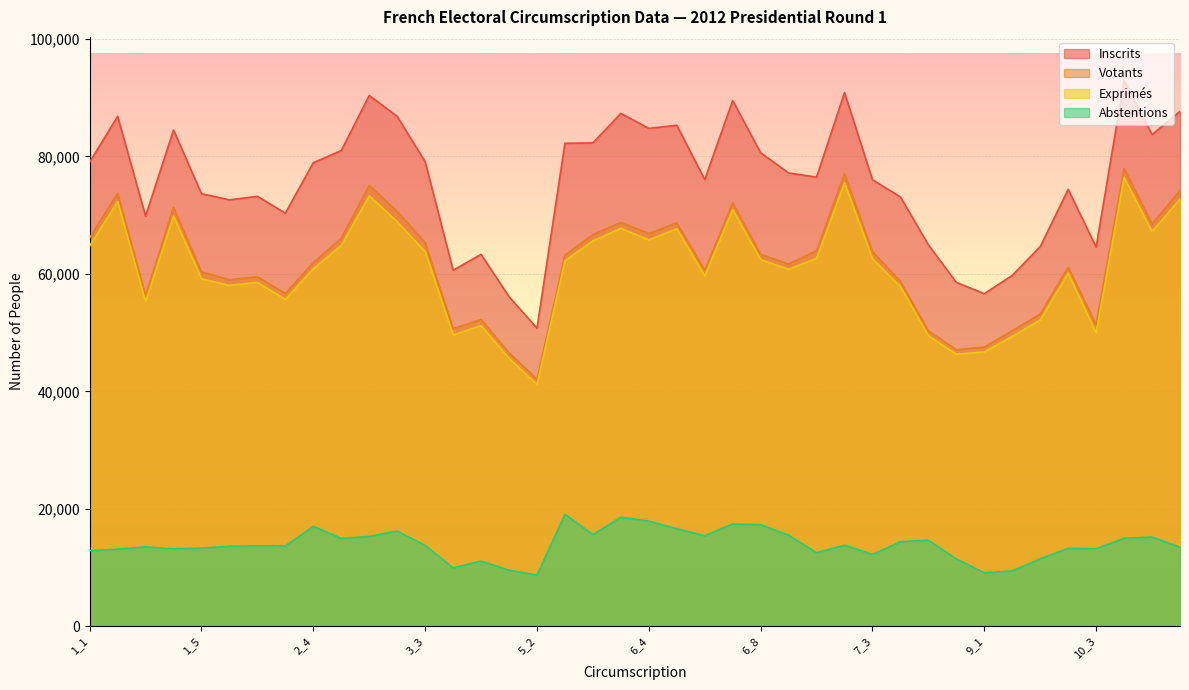

What is the sum of the Abstentions values at 2_5 and 6_3?

33516